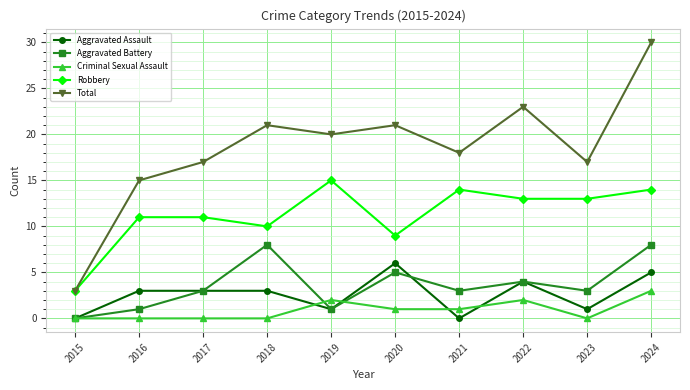

Does the chart have visible grid lines?

Yes